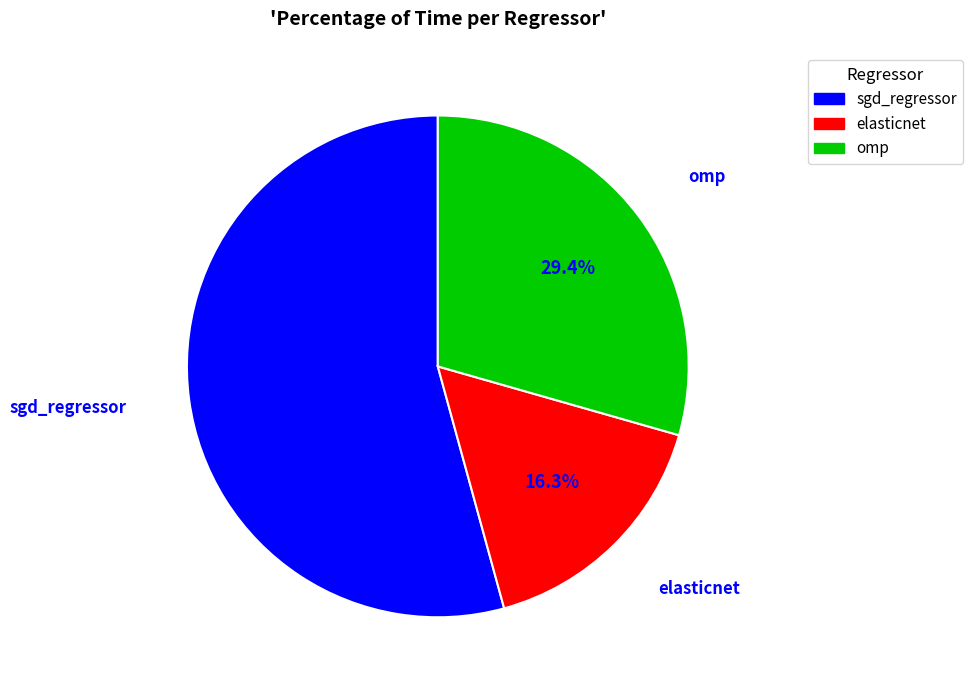

Rank the categories by value from lowest to highest.

elasticnet, omp, sgd_regressor